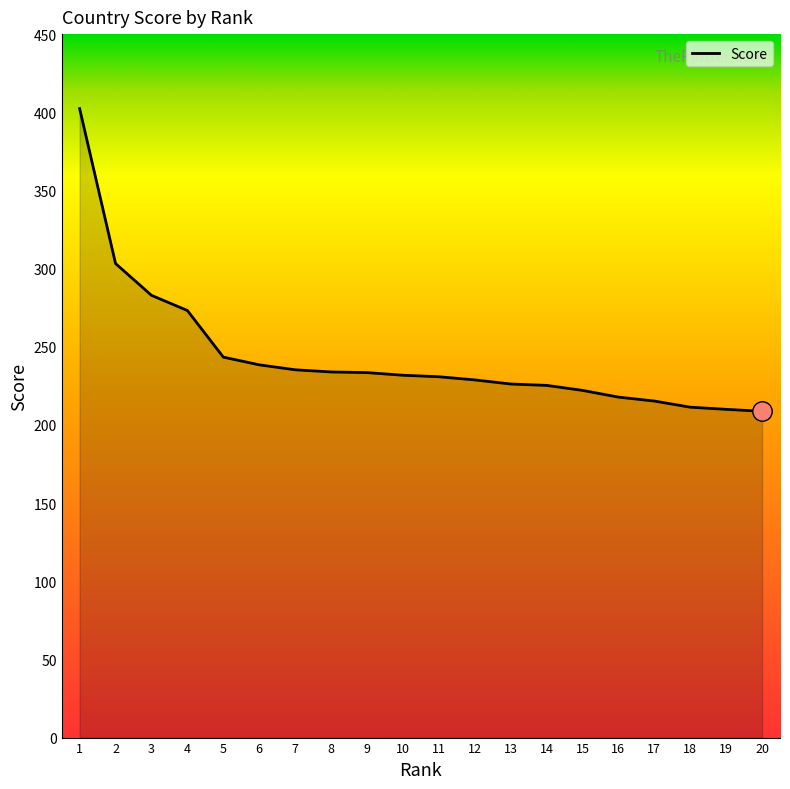

What is the smallest value displayed?

208.7